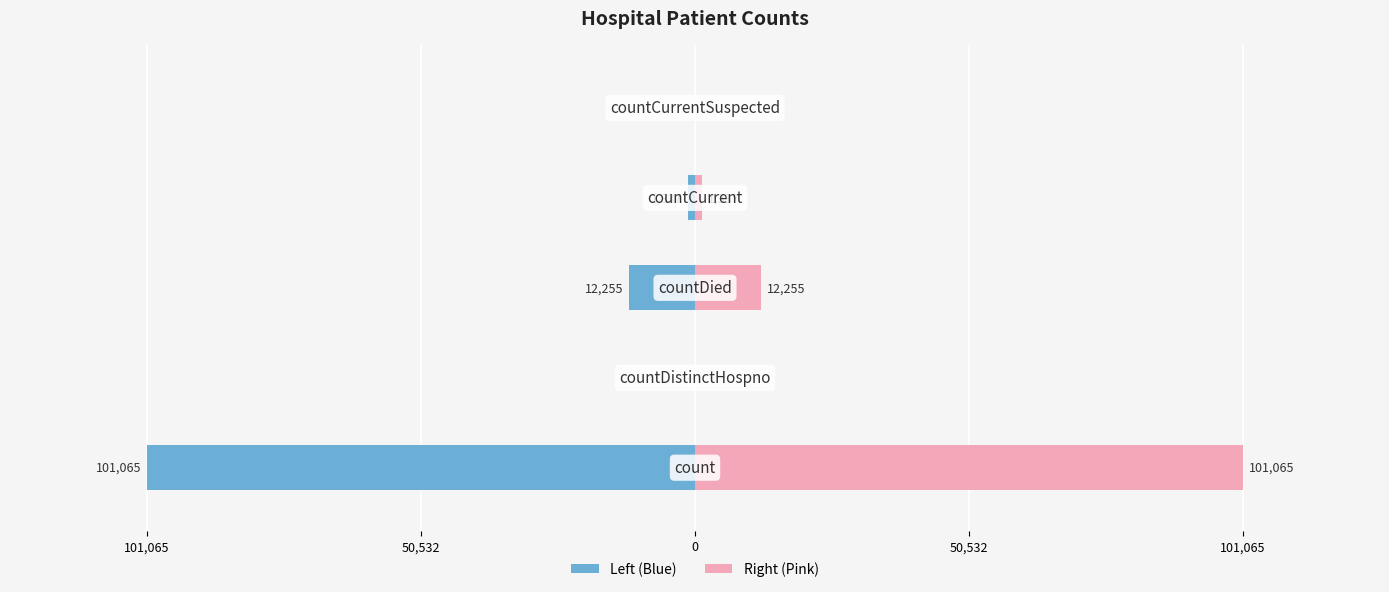

Which series has the widest spread of values?

Count (Left)